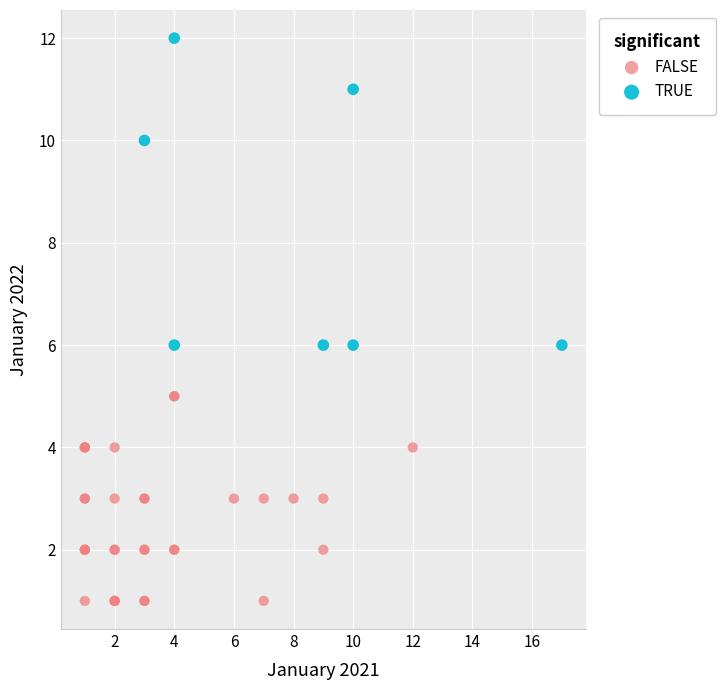

Which series has the widest spread of Y values?

TRUE